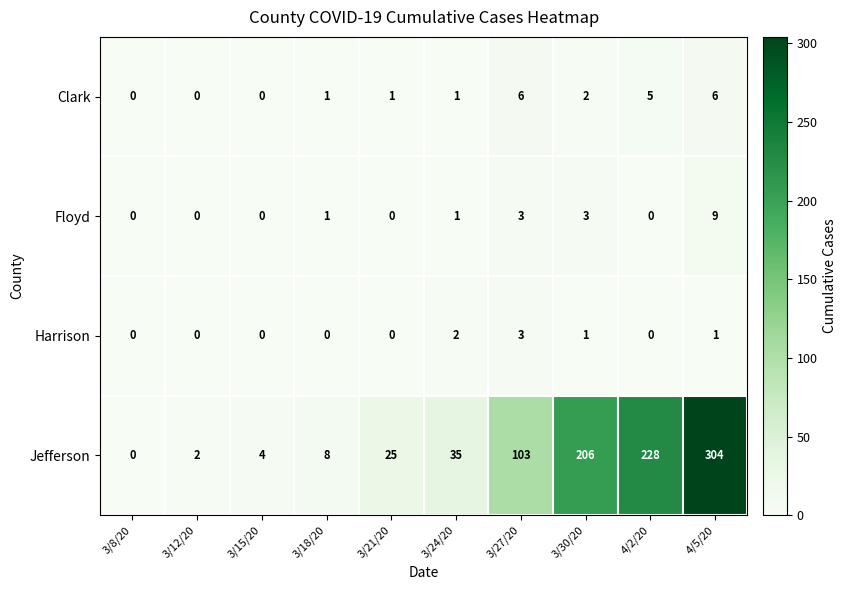

Where is Clark nearest to the value 3?

3/30/20